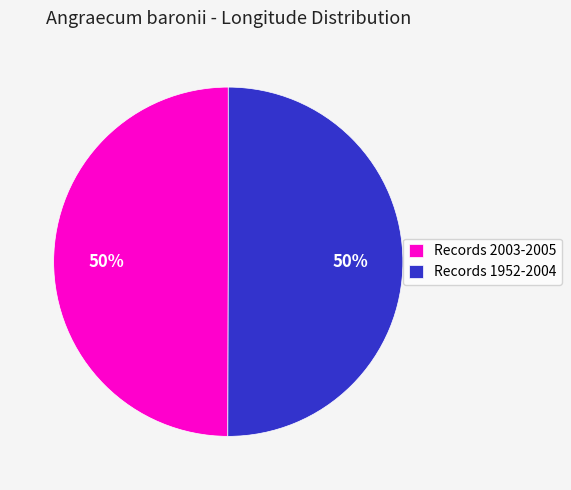

Approximately how many times larger is the value at Records 1952-2004 compared to Records 2003-2005?

1.0